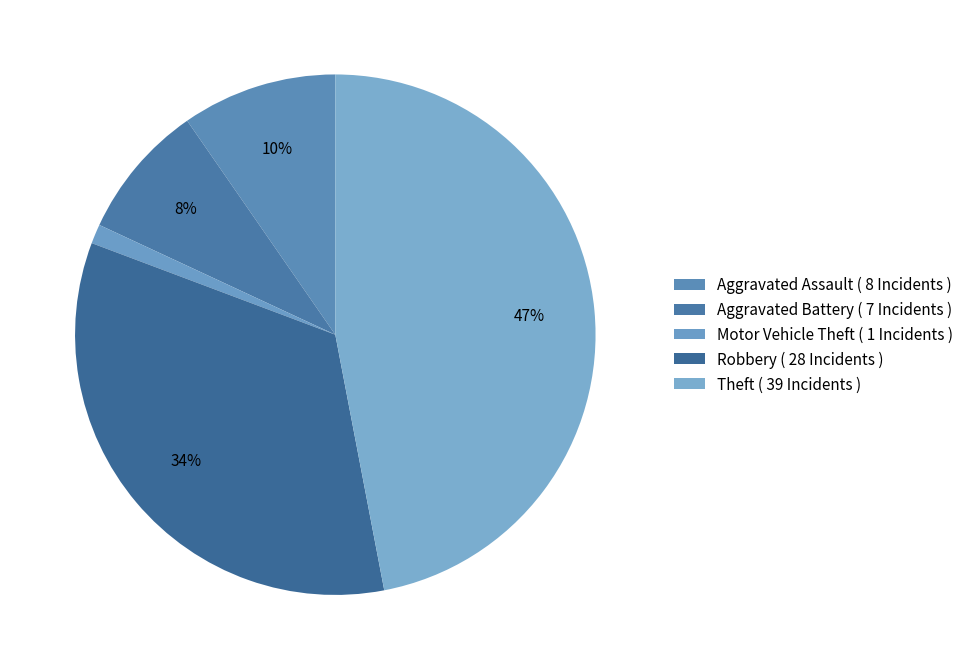

What percentage is NOT represented by Aggravated Assault?

90.4%